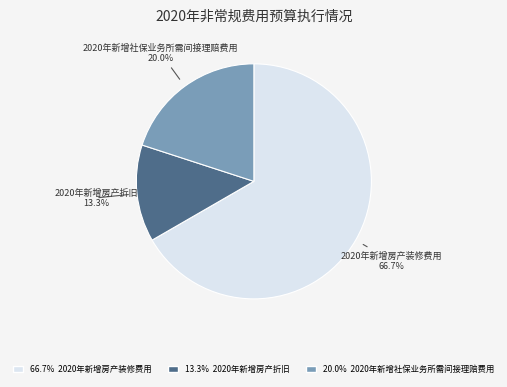

Which slice represents more than half of the pie?

2020年新增房产装修费用